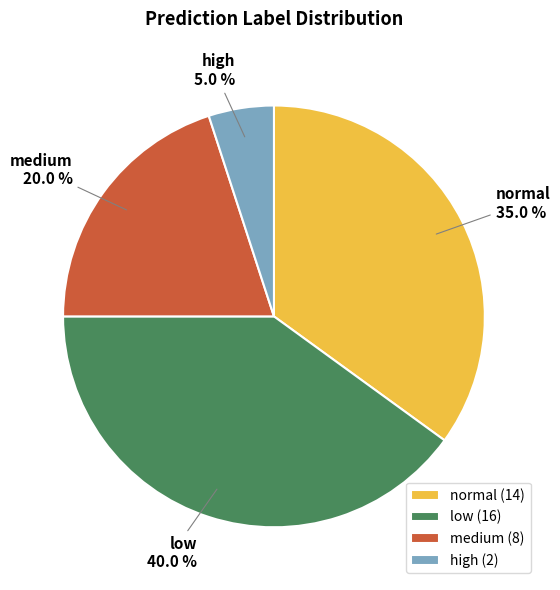

Does any single category account for the majority?

No